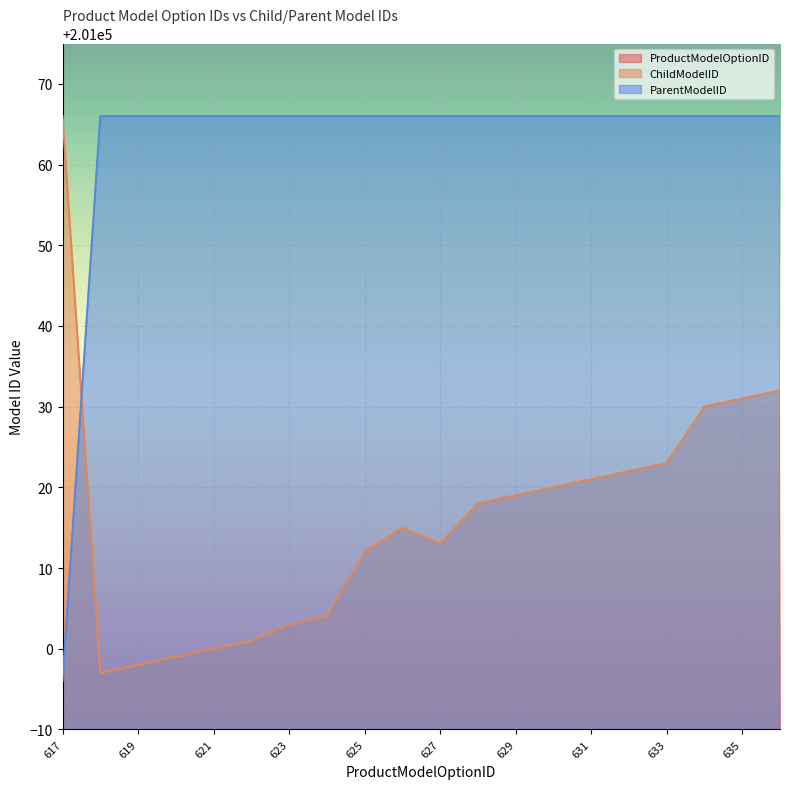

Is the value of ParentModelID at 621 greater than the value of ChildModelID at 634?

Yes